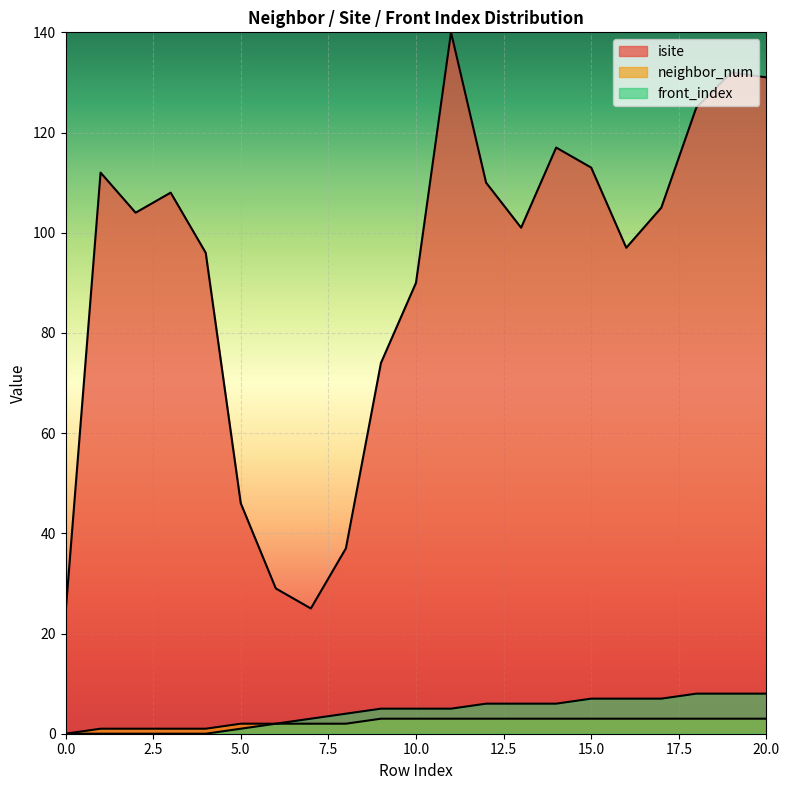

What value does the front_index series have at 6?

2